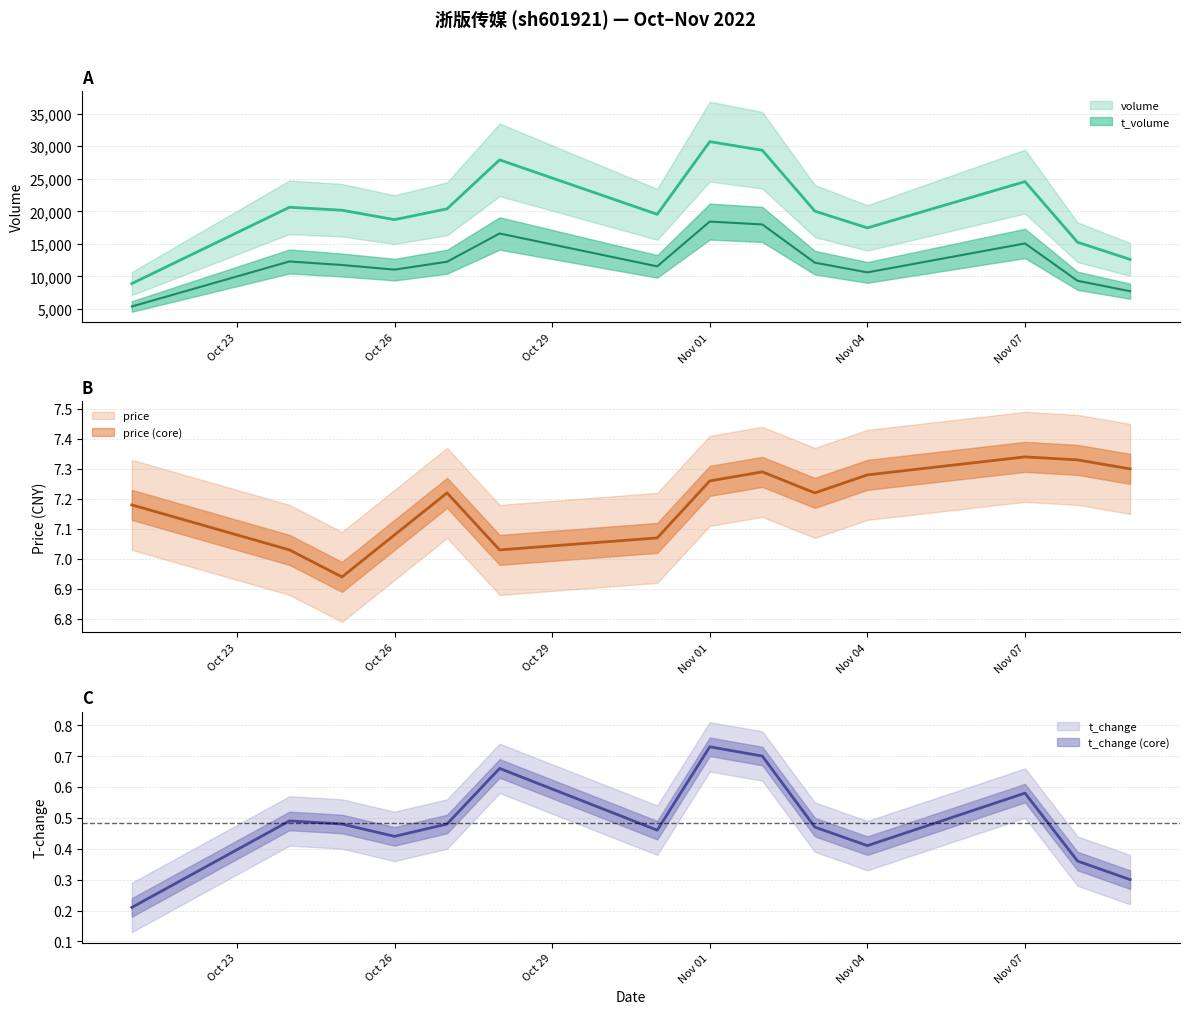

Is this an area chart (filled region under the line)?

No